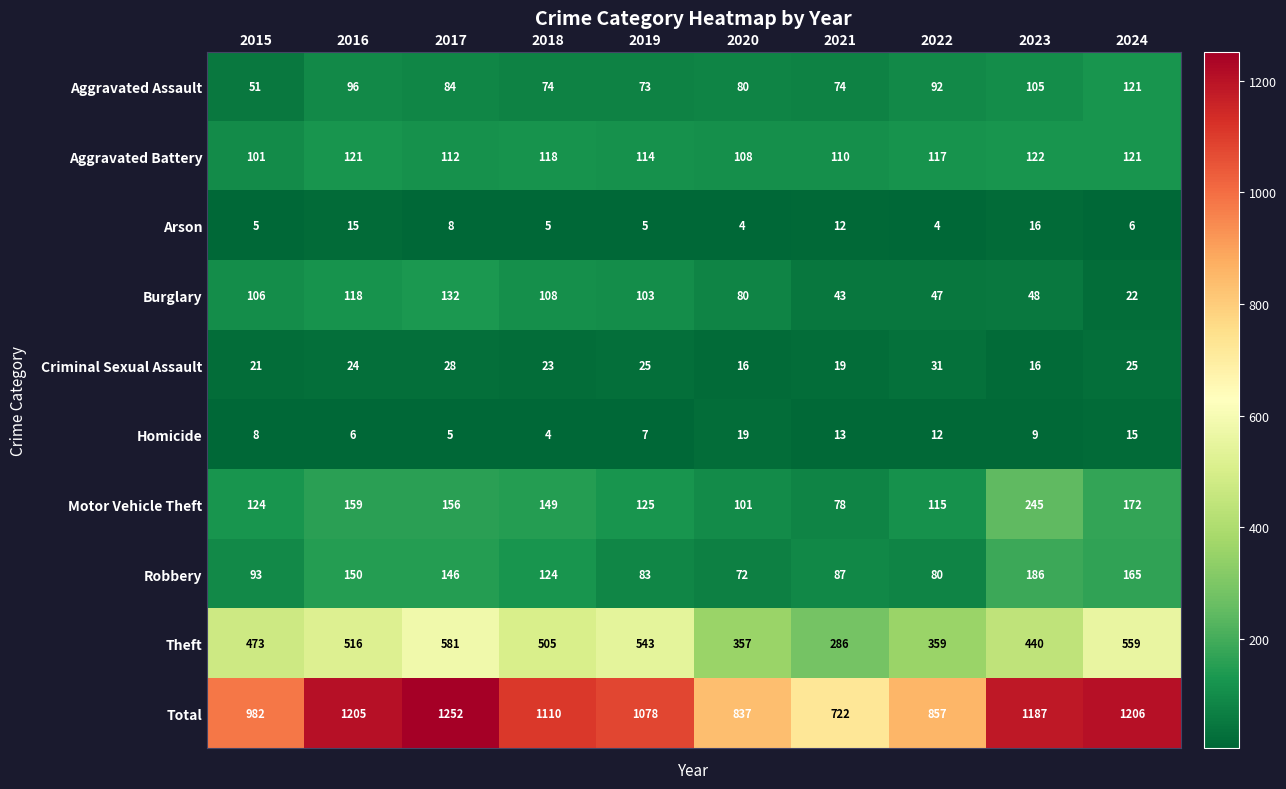

Rank the series by their maximum value, from lowest to highest.

Arson, Homicide, Criminal Sexual Assault, Aggravated Assault, Aggravated Battery, Burglary, Robbery, Motor Vehicle Theft, Theft, Total